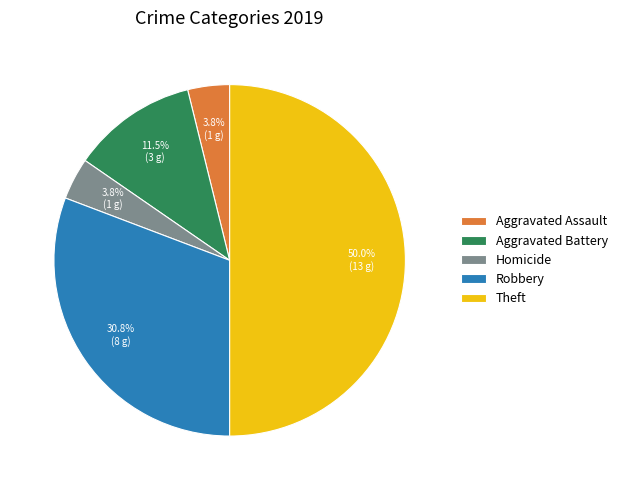

Count the number of slices in the pie.

5